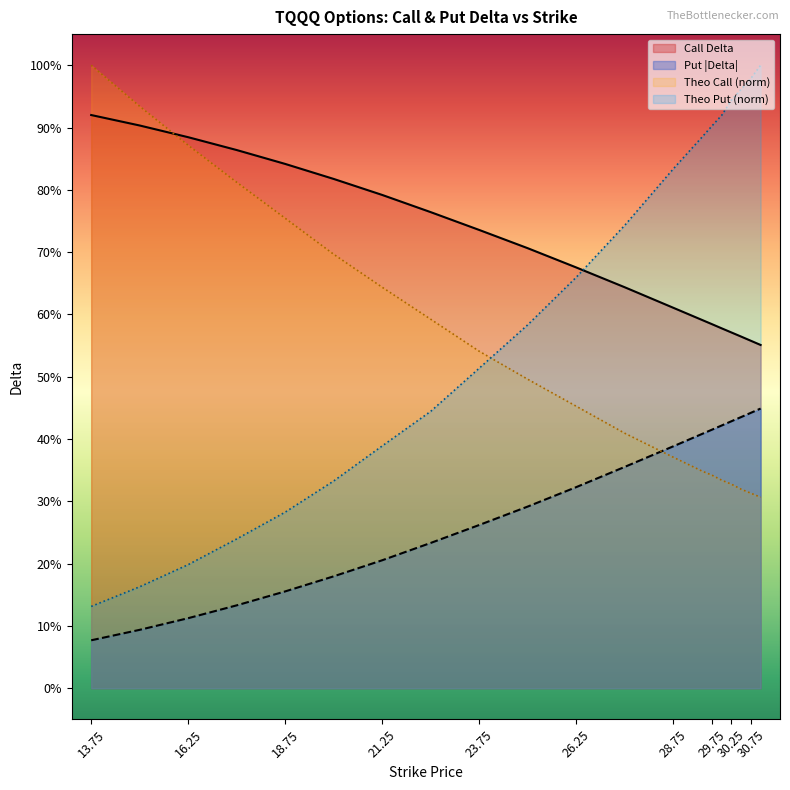

Is it true that put_delta equals 0.4 at 29.5?

True